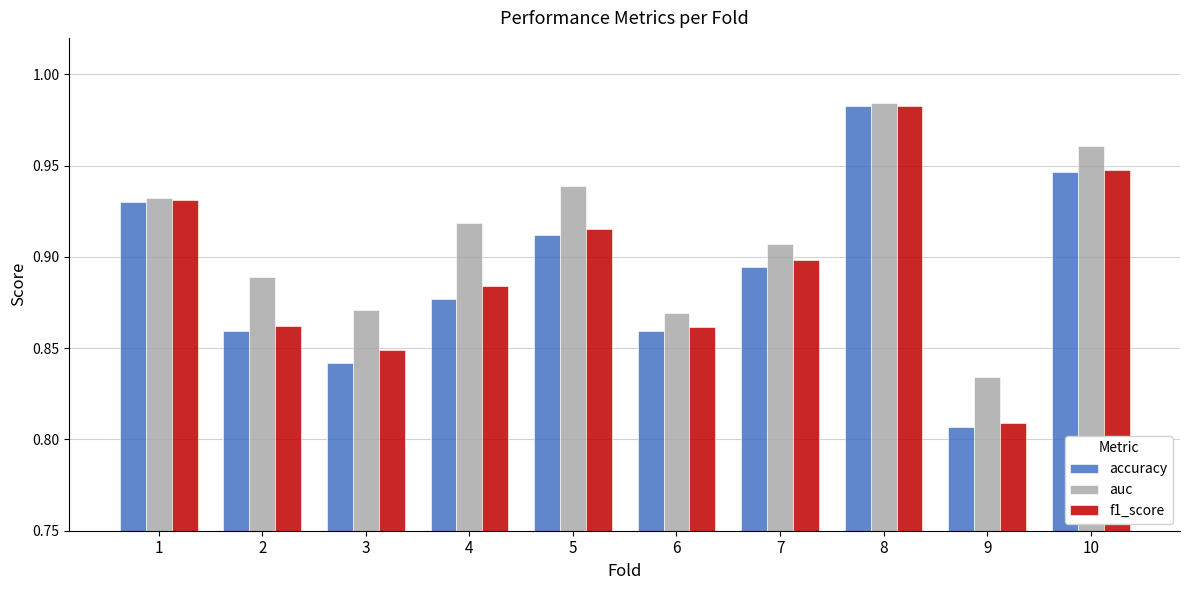

How many distinct data groups are displayed?

3